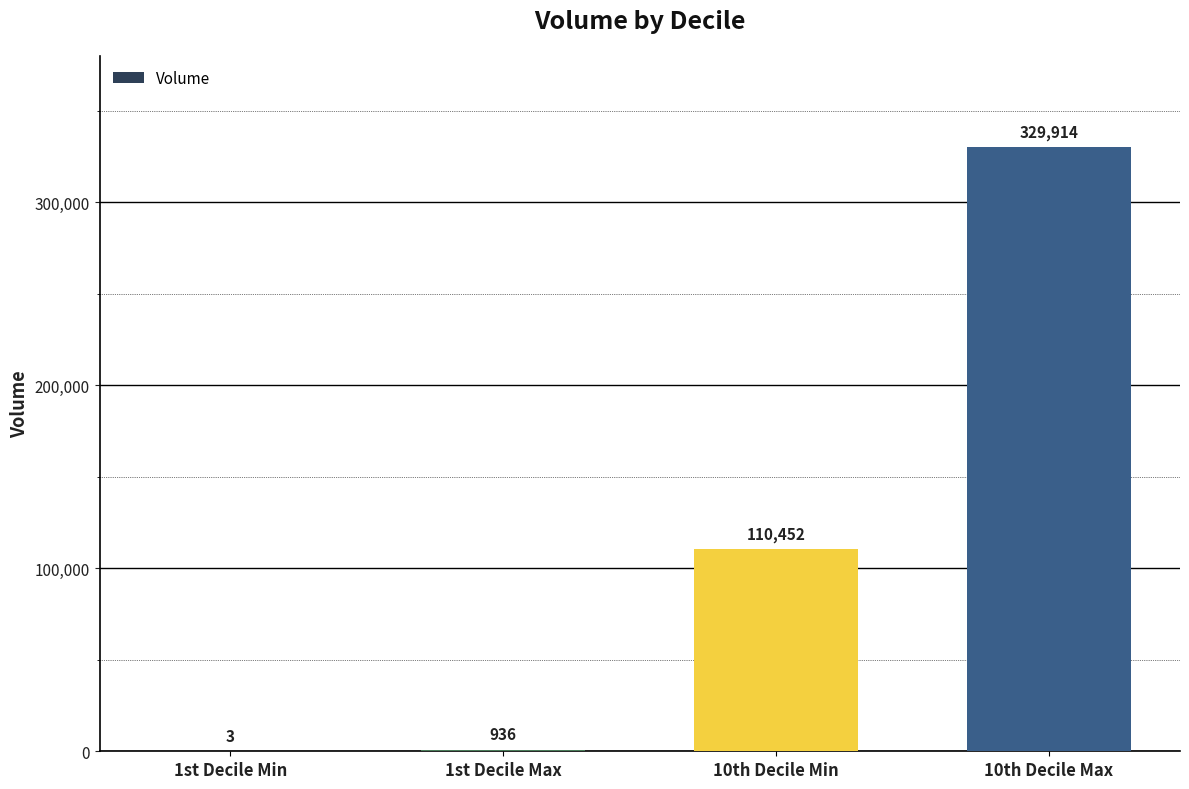

What is the ratio of the value at 10th Decile Max to the value at 1st Decile Max?

352.5